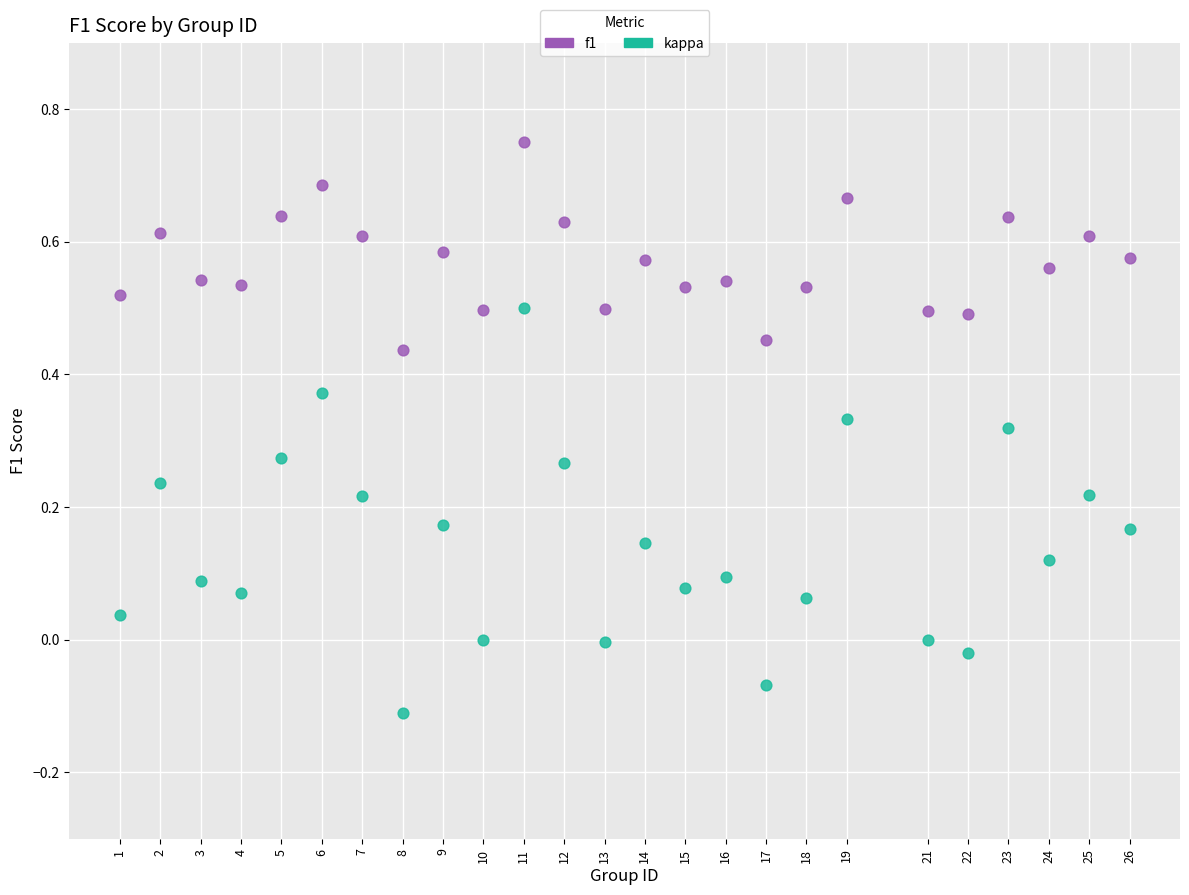

What are all the series names shown in the legend?

f1, kappa